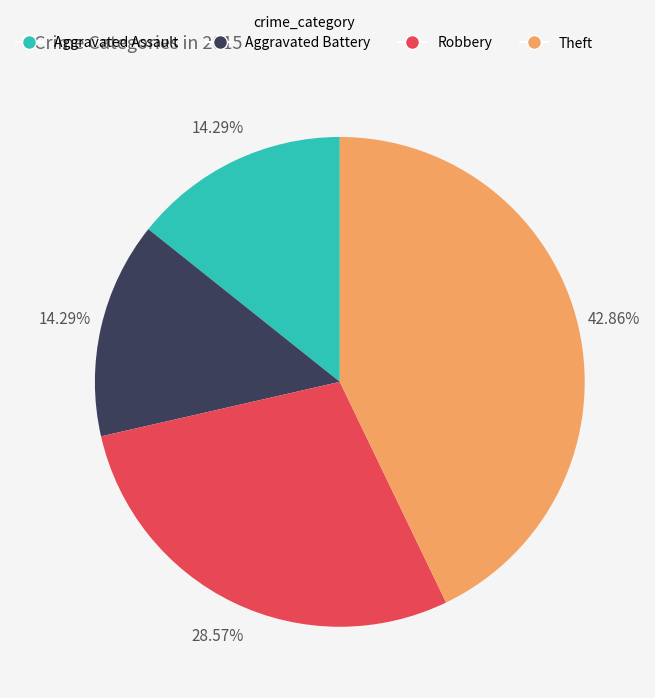

Does any single category account for the majority?

No